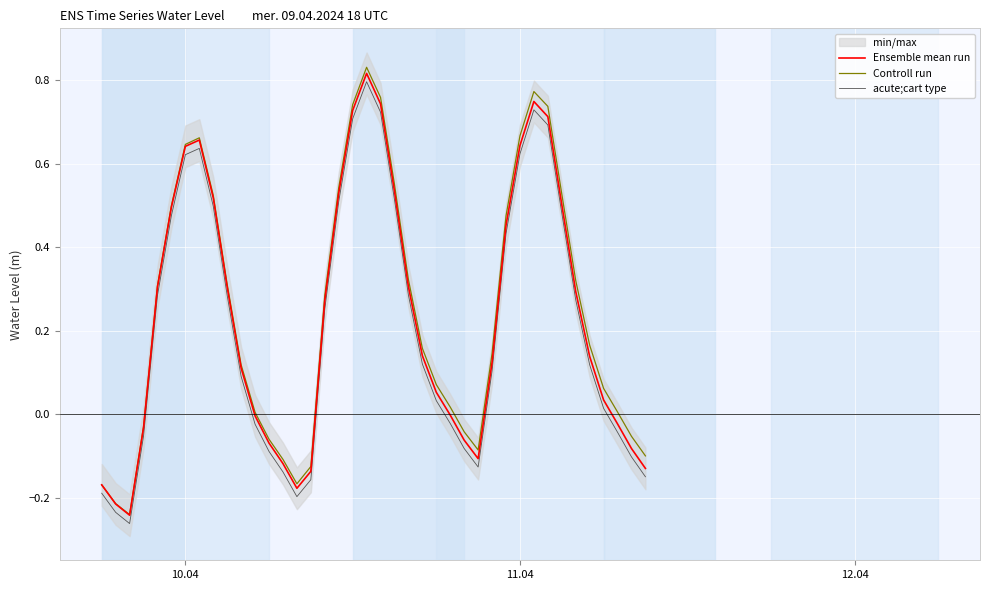

How many values in acute;cart type are above zero?

25